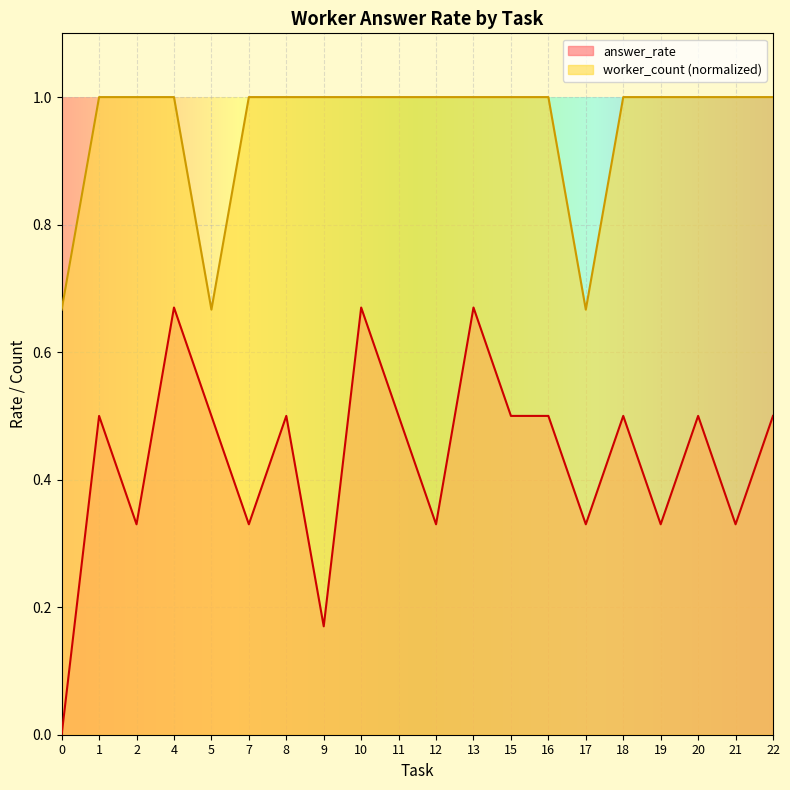

What is the difference between the second highest and second lowest values in the worker_count series?

0.3